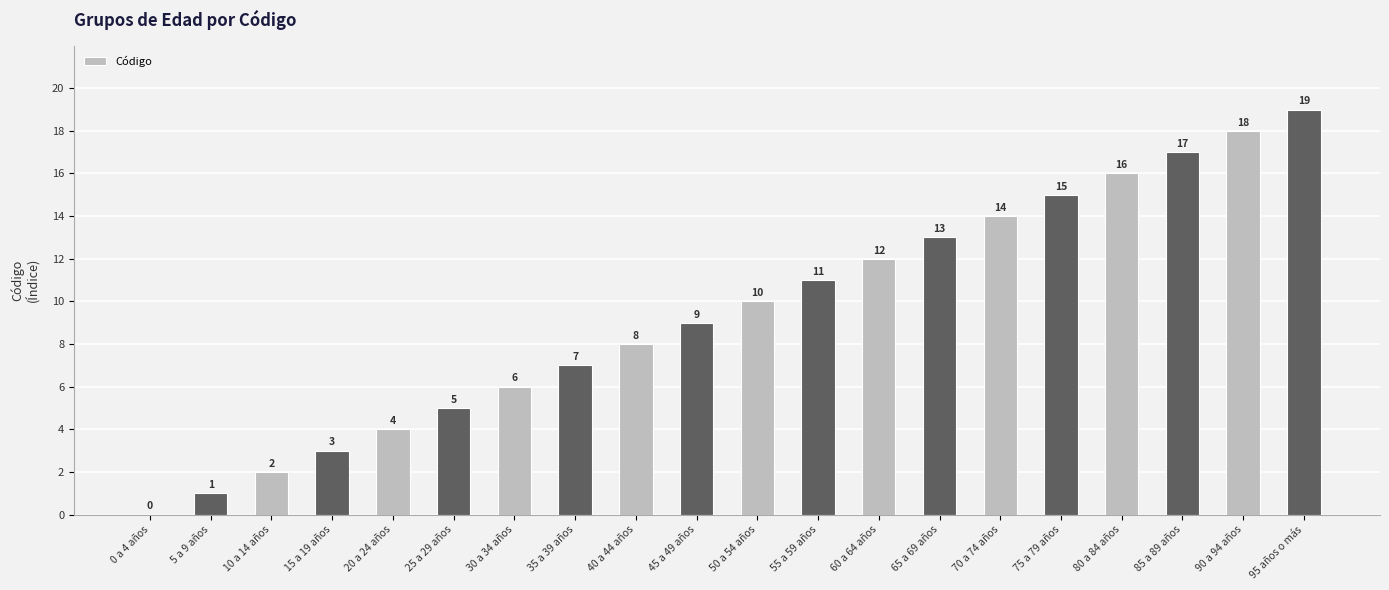

Are the bars grouped side by side (vs. stacked)?

No